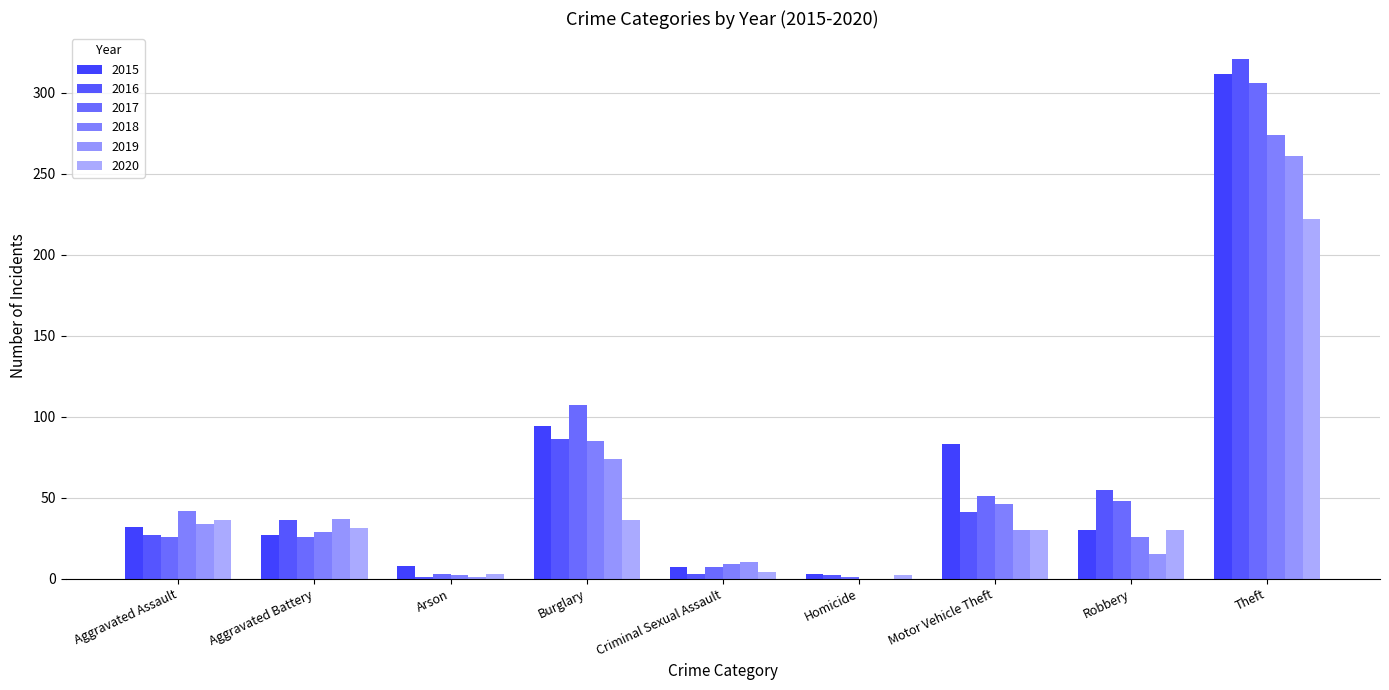

How many data points does each series have?

9